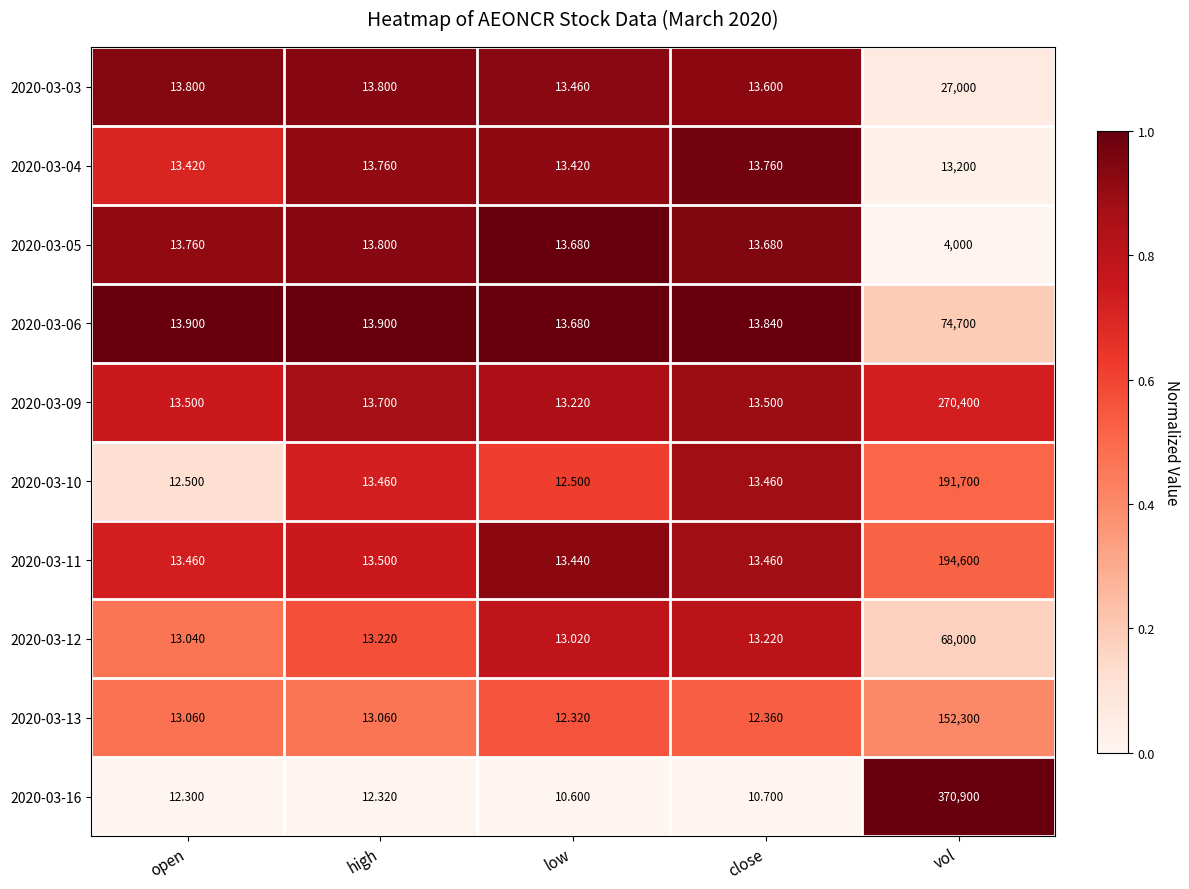

Which series has the widest spread of values?

2020-03-16